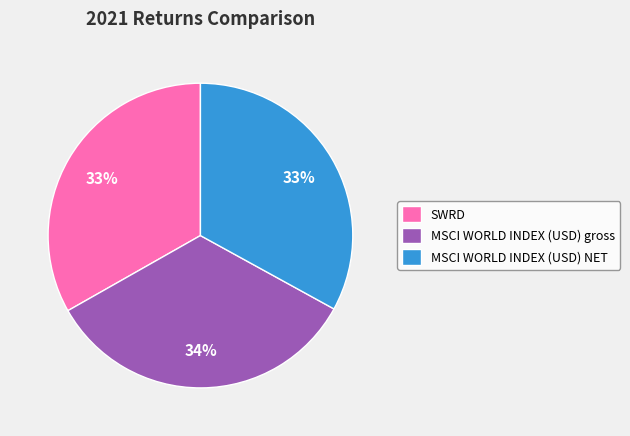

What percentage is the MSCI WORLD INDEX (USD) NET slice, to the nearest percent?

33%